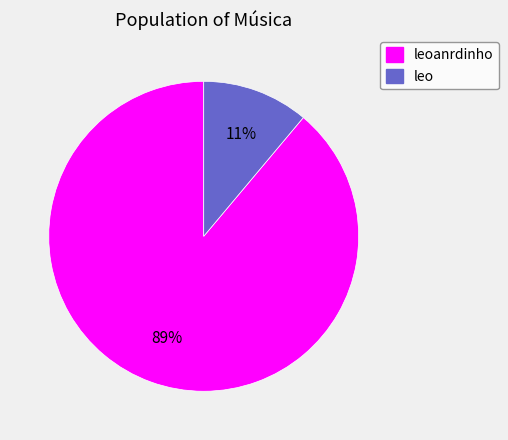

Does any single category account for the majority?

Yes